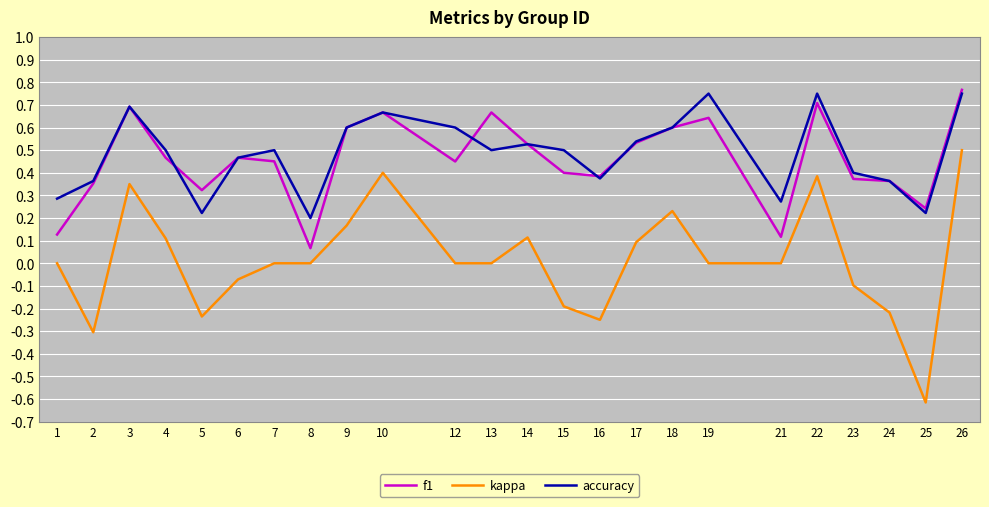

True or false: kappa and accuracy intersect in this chart.

False